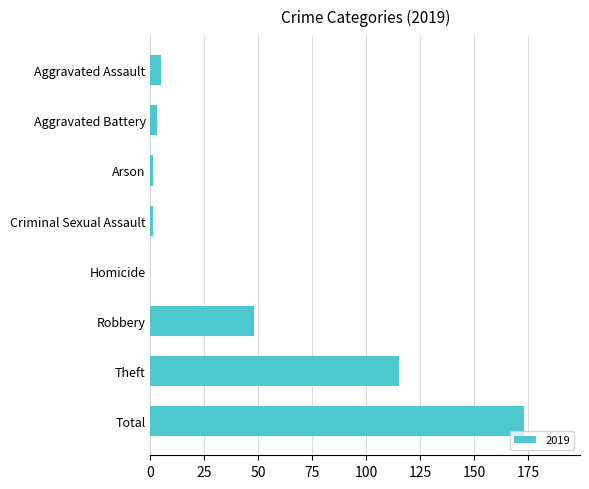

Reading top to bottom, transcribe all the data shown in this chart.

Aggravated Assault=5	Aggravated Battery=3	Arson=1	Criminal Sexual Assault=1	Homicide=0	Robbery=48	Theft=115	Total=173